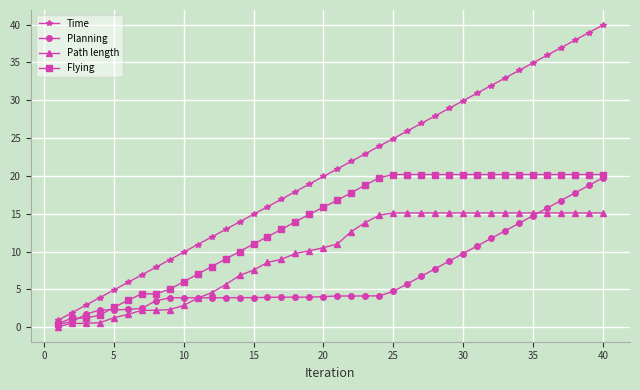

True or false: Time has more than 2 interior local peaks.

False